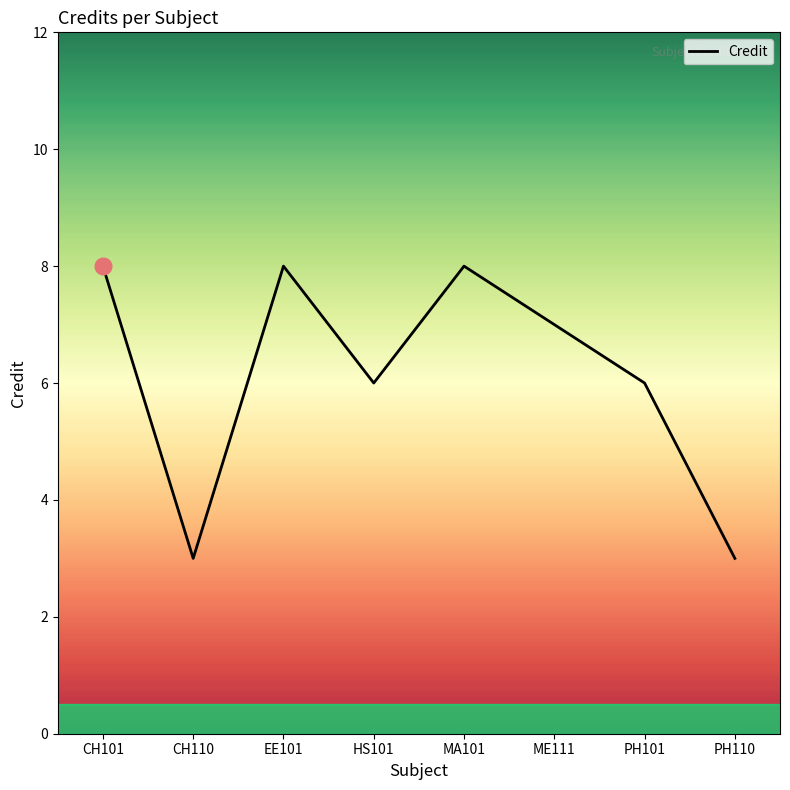

What is the minimum value shown in the chart?

3